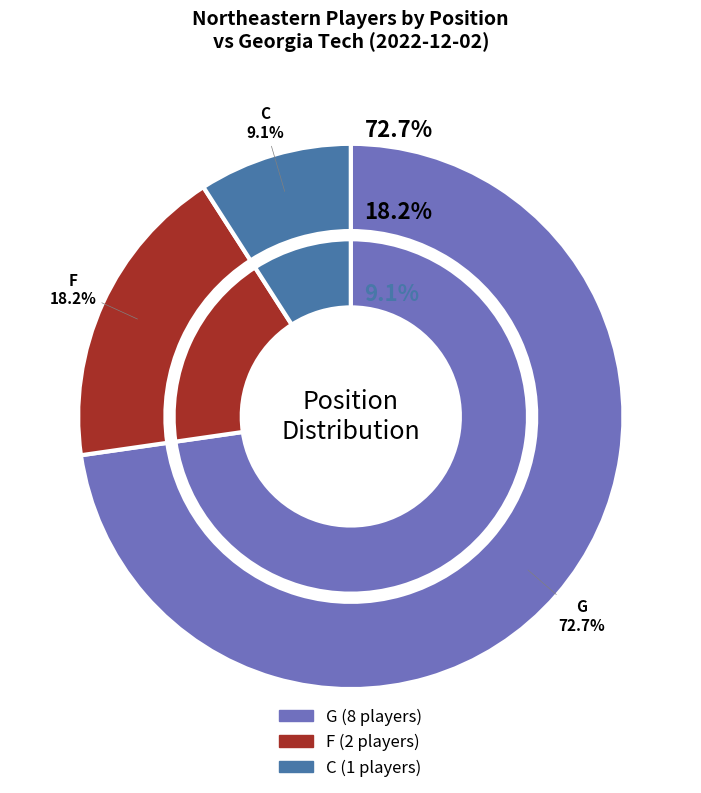

To the nearest percent, what is the difference between the G and C slice percentages?

64%